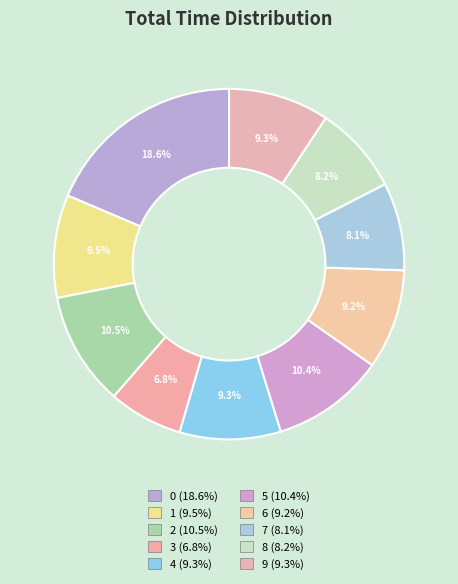

Combined, what portion of the pie is 6 and 0?

27.8%